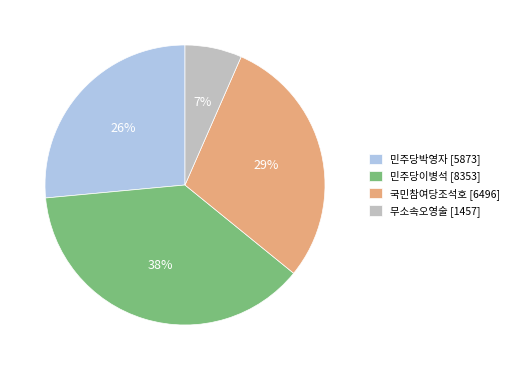

Between 무소속오영술 and 민주당이병석, which is larger?

민주당이병석